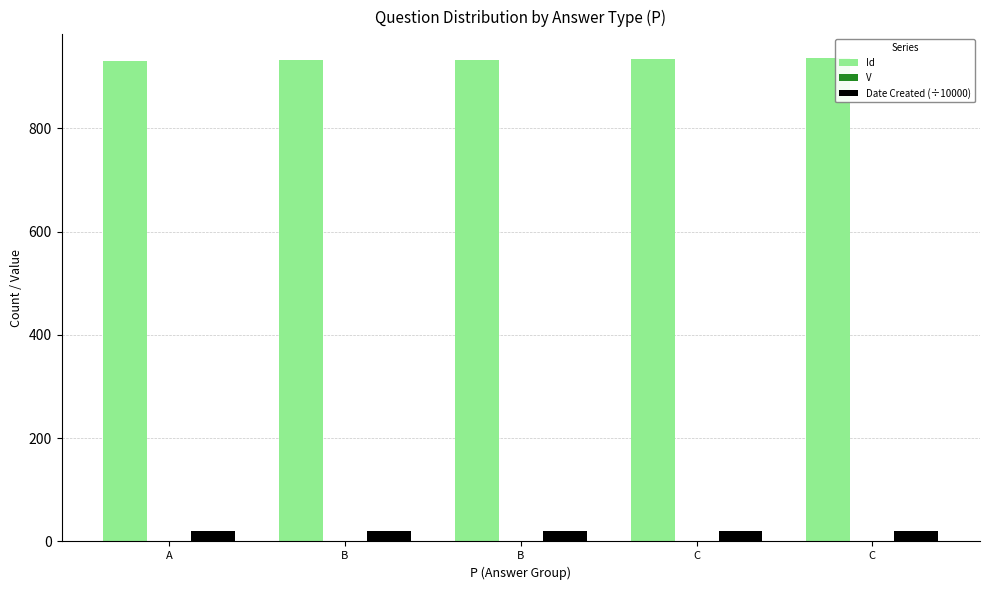

Which series has the largest total across all categories?

Id